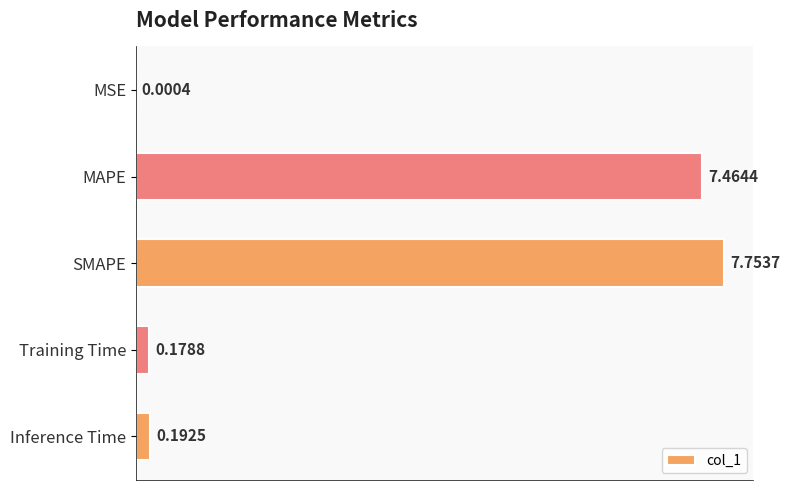

At which label is the value closest to 3?

Inference Time